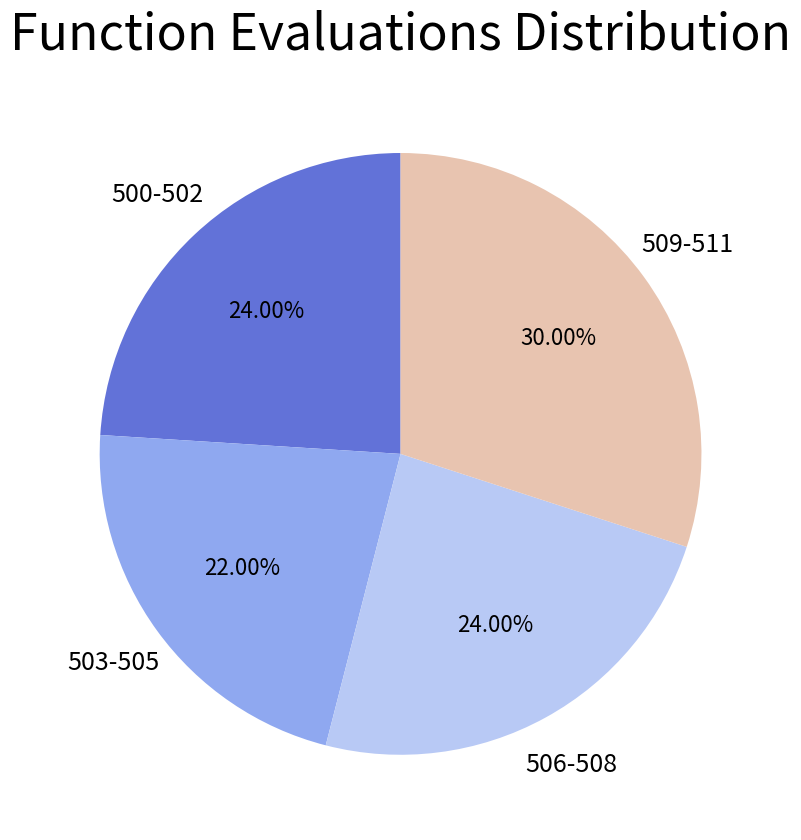

Count the number of slices in the pie.

4